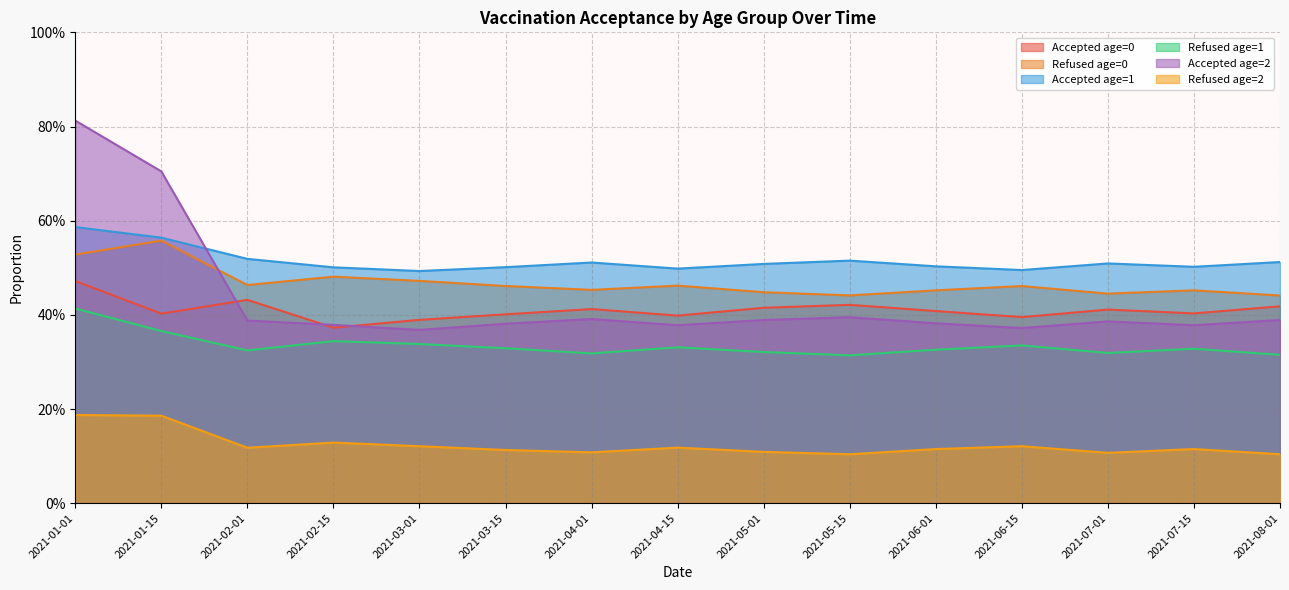

Count the number of data series in this chart.

6